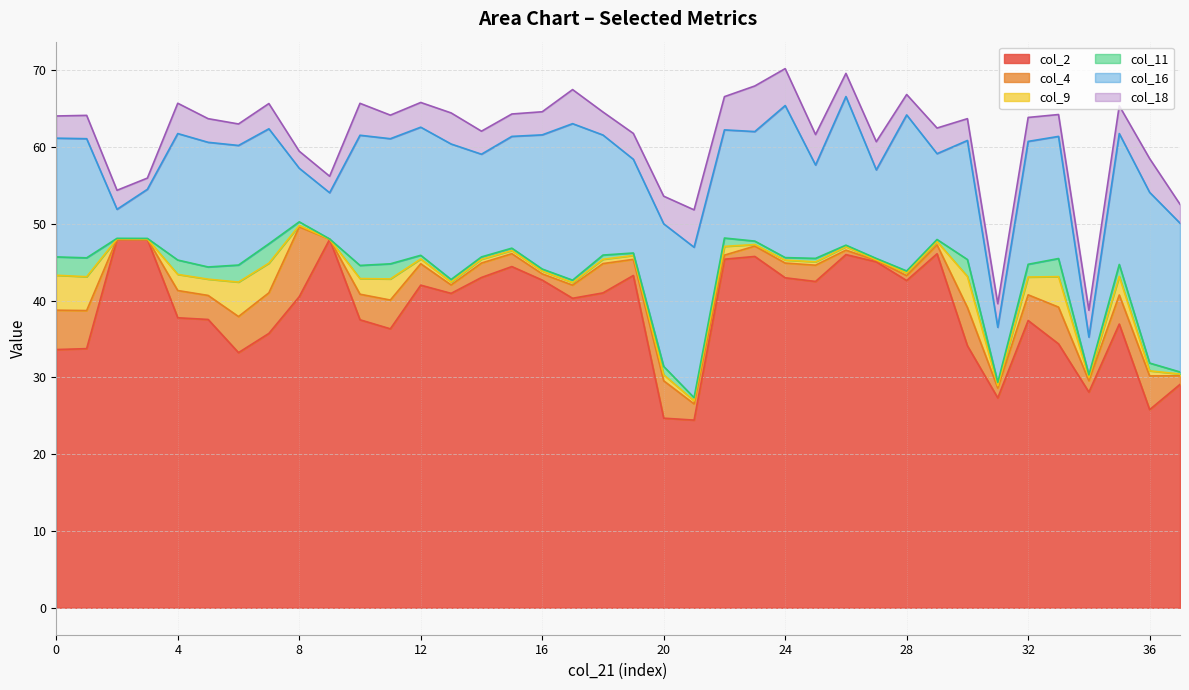

Read the col_11 value at 5.

1.6